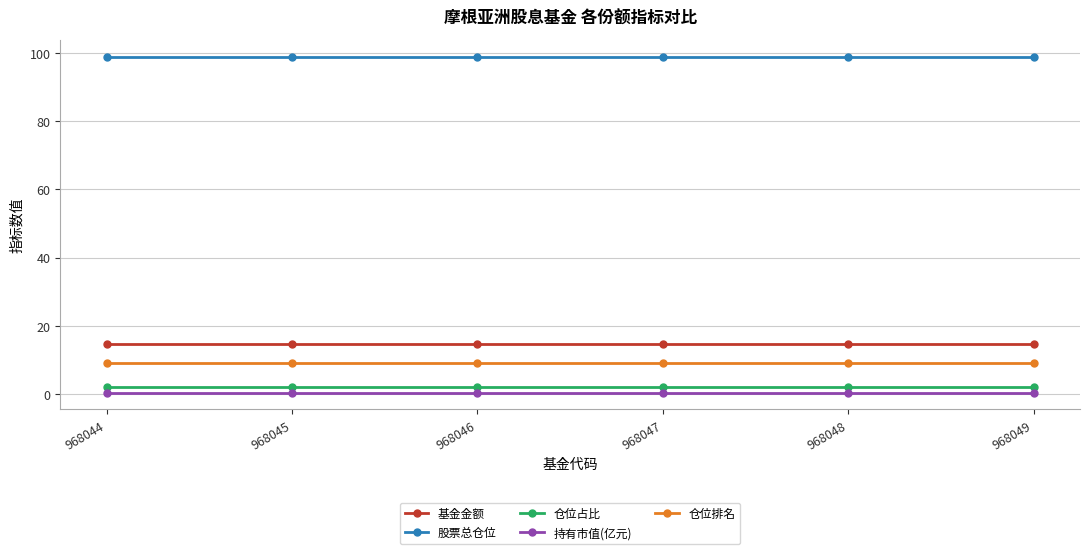

Reading right to left, transcribe all the data shown in this chart.

基金金额: 968049=14.7	968048=14.7	968047=14.7	968046=14.7	968045=14.7	968044=14.7
股票总仓位: 968049=99.0	968048=99.0	968047=99.0	968046=99.0	968045=99.0	968044=99.0
仓位占比: 968049=2.1	968048=2.1	968047=2.1	968046=2.1	968045=2.1	968044=2.1
持有市值(亿元): 968049=0.3	968048=0.3	968047=0.3	968046=0.3	968045=0.3	968044=0.3
仓位排名: 968049=9.0	968048=9.0	968047=9.0	968046=9.0	968045=9.0	968044=9.0